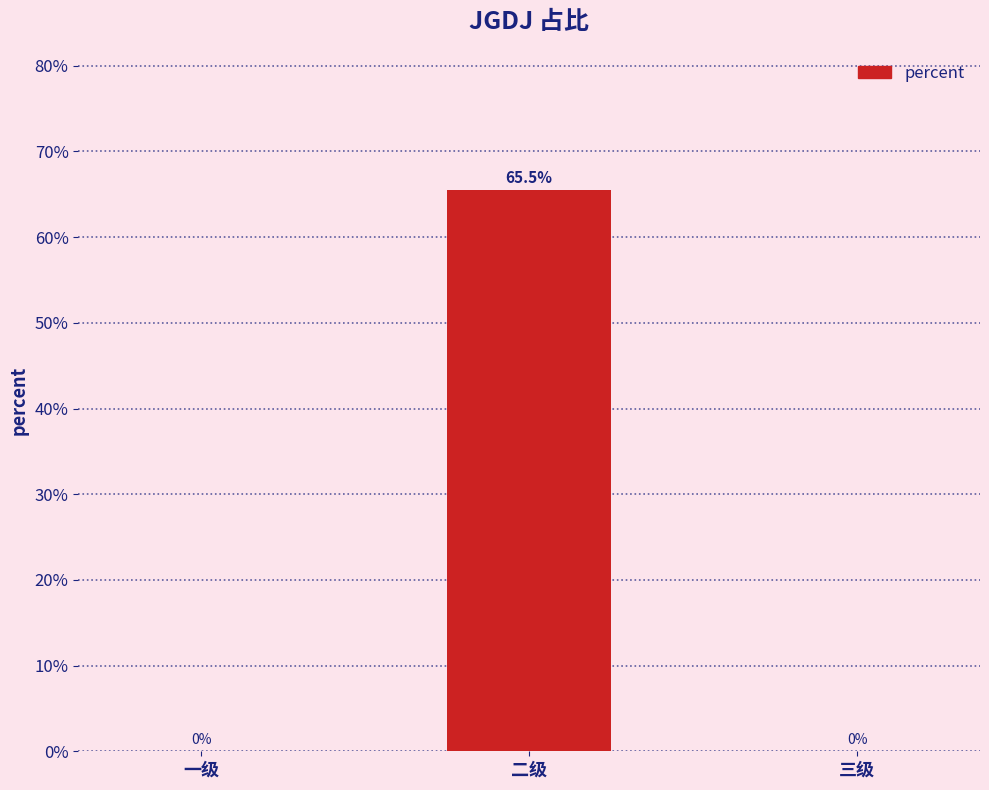

Are the bars horizontal?

No